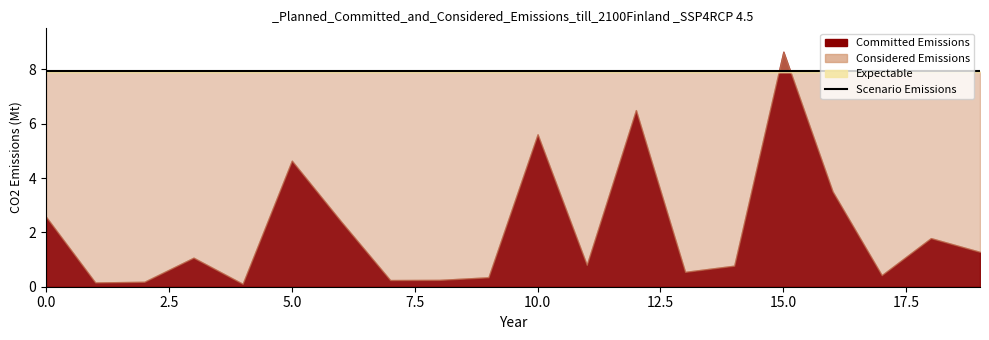

At how many categories does at least one series exceed 1?

20